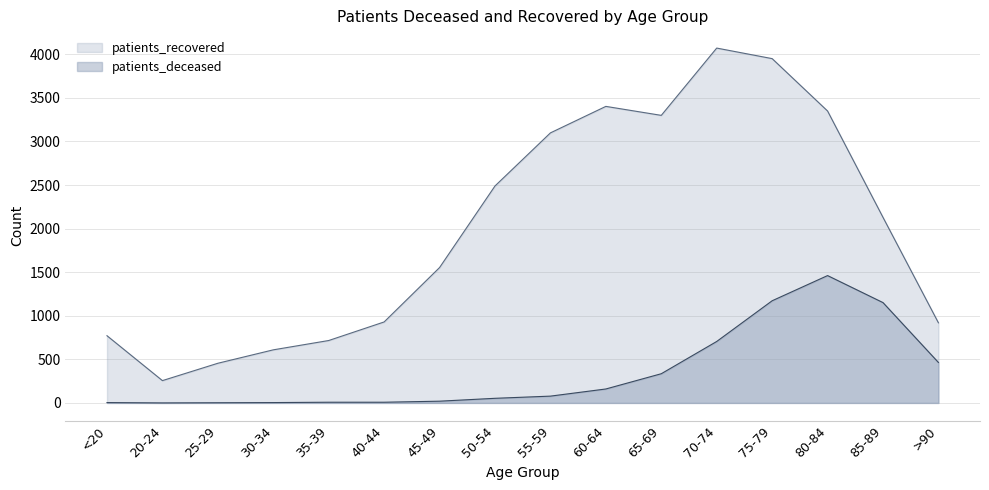

What is the sum of all patients_recovered values?

31995